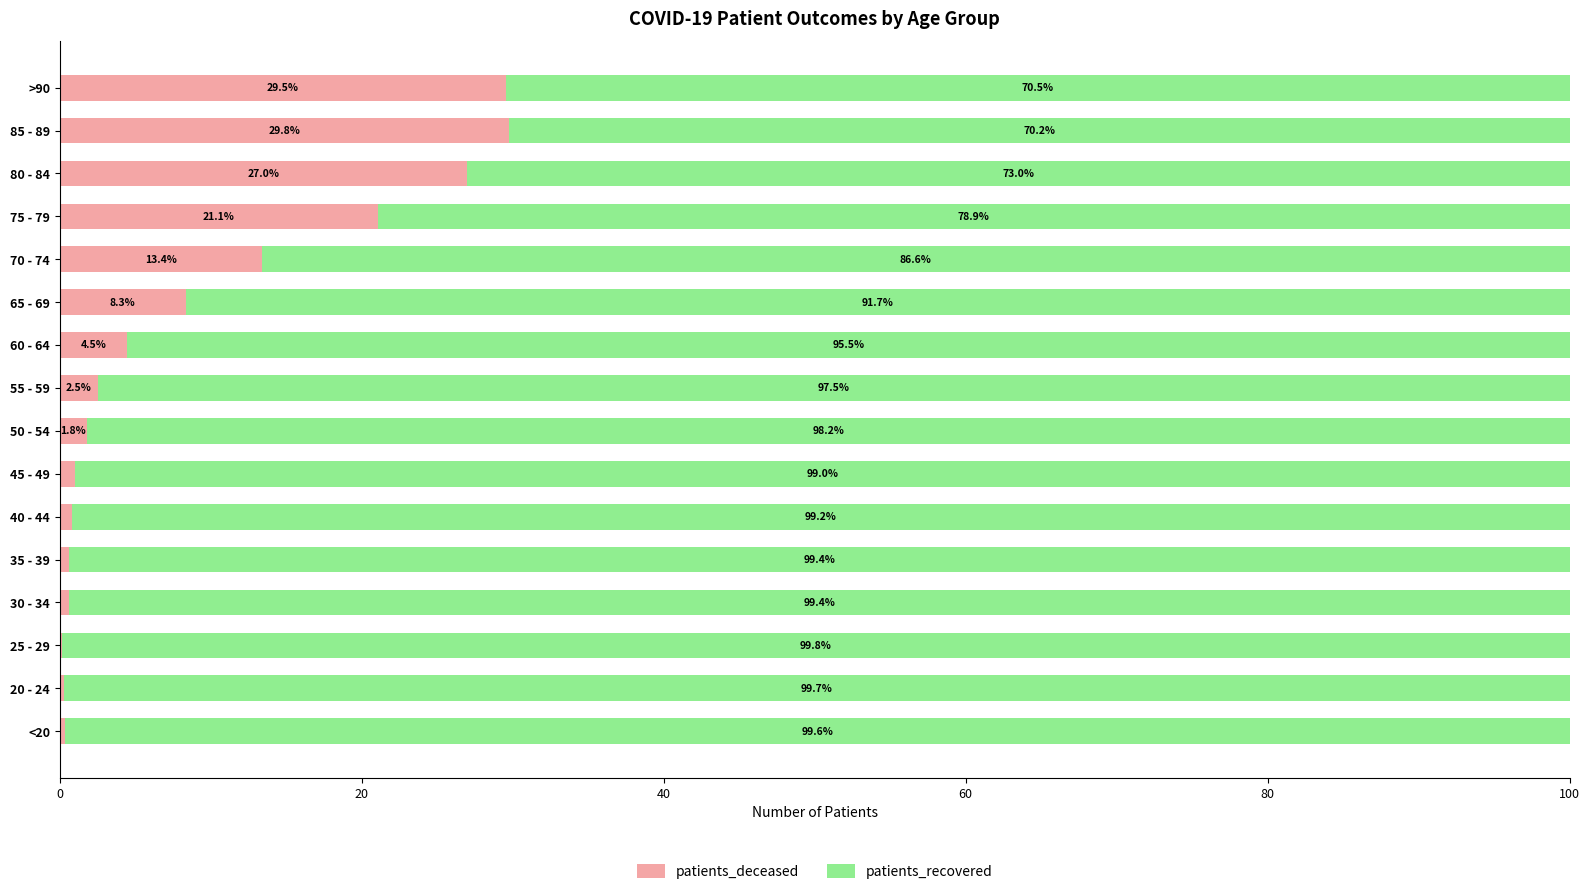

What is the total value across all series at 80 - 84?

100.0